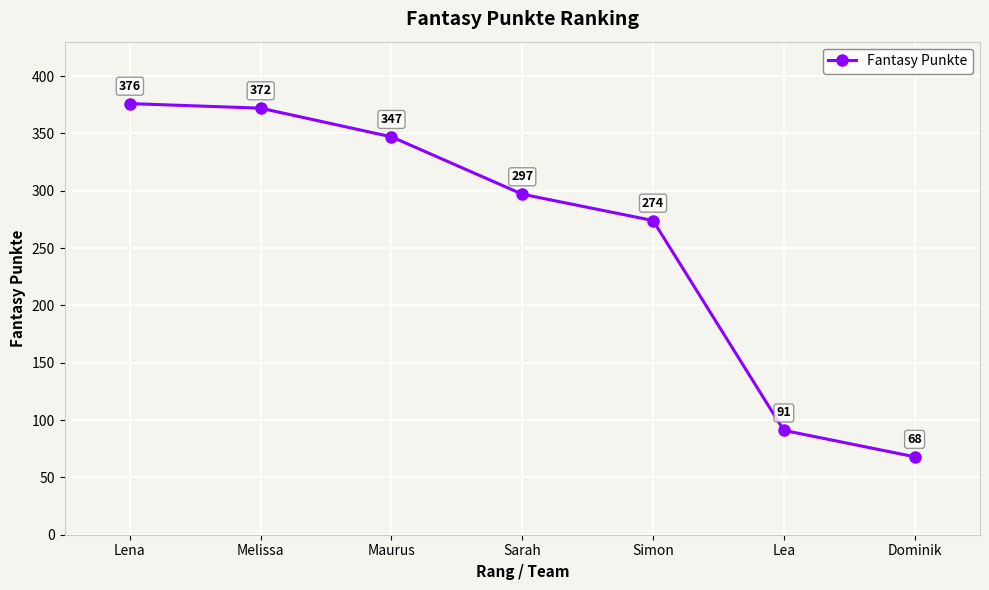

What position from the left is Maurus?

3